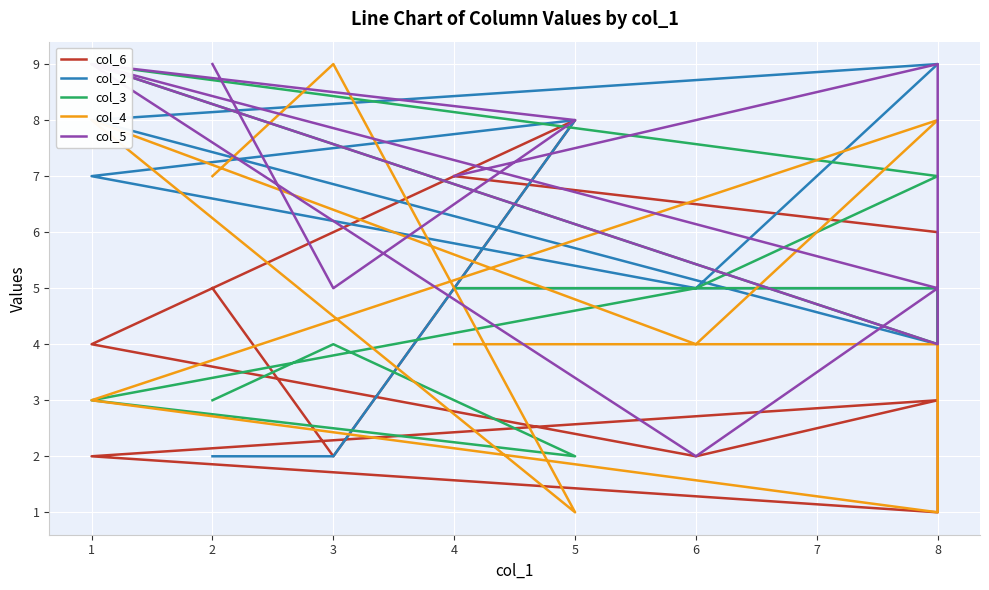

What is the sum of all col_4 values?

49